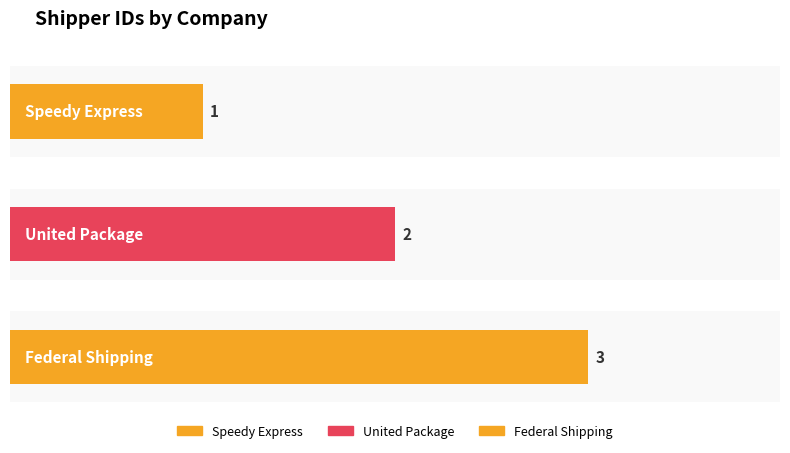

What position from the left is Federal Shipping?

3